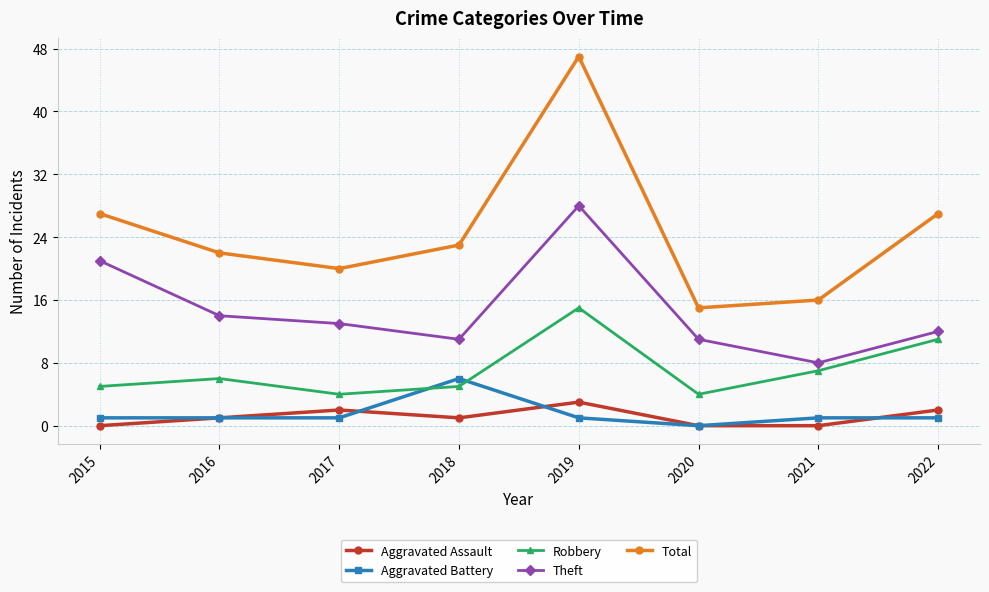

True or false: Aggravated Assault has a value of 0 at 2021.

True